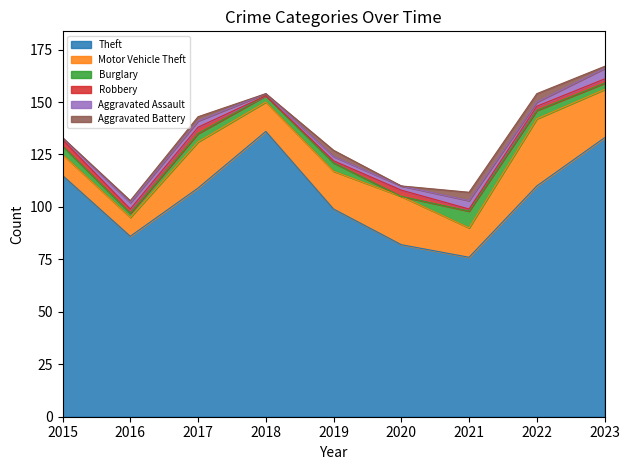

What is the minimum value for Theft?

76